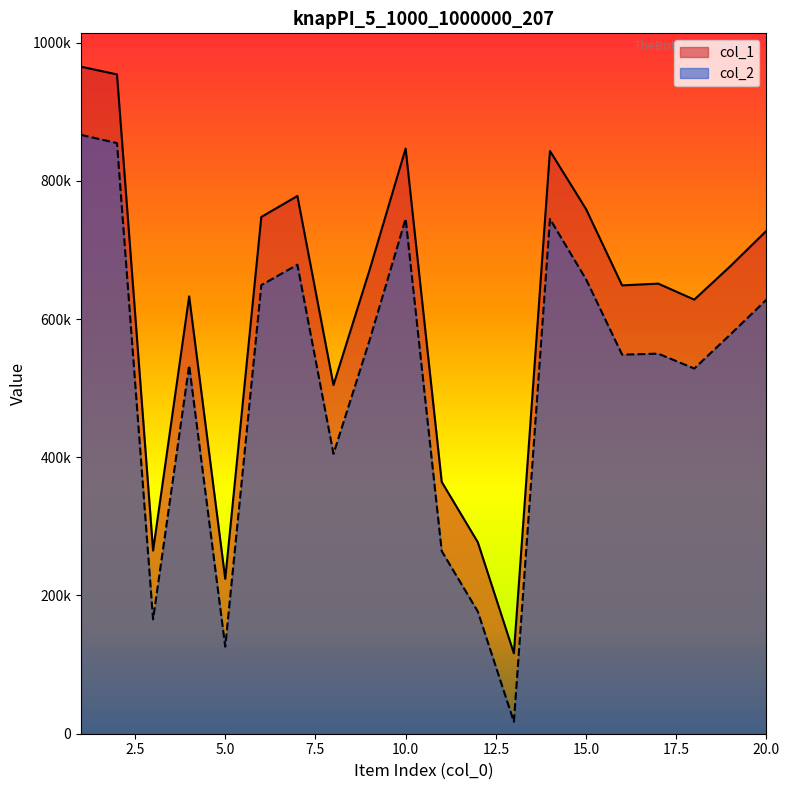

Between 10 and 13, which is larger?

10